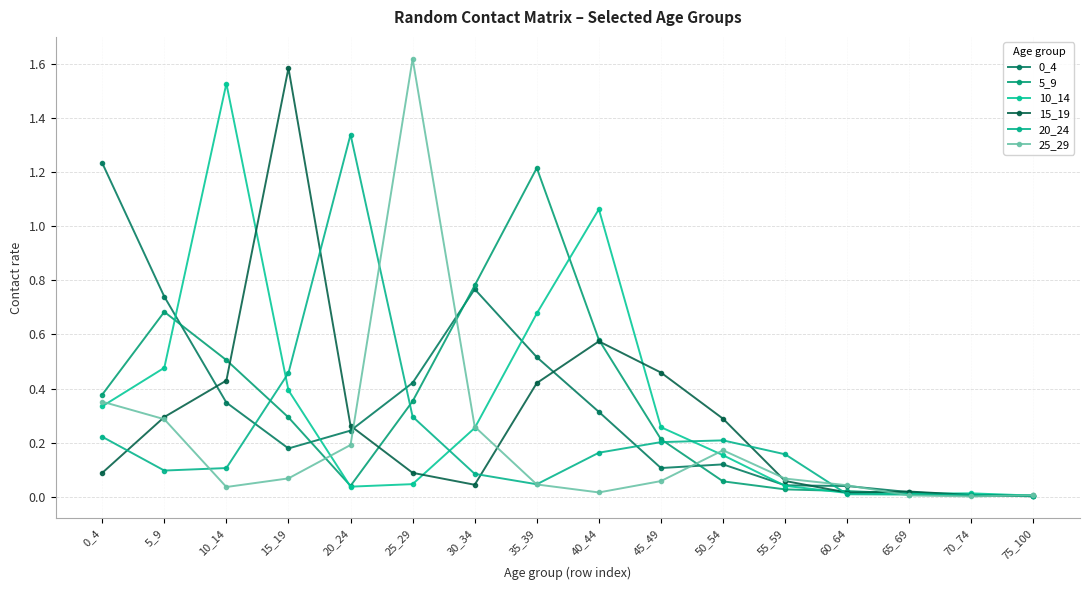

The value of 5_9 at 40_44 is 0.6. True or false?

True